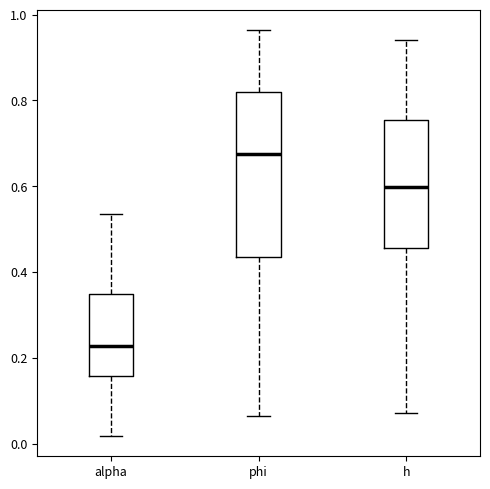

Where does the upper whisker of the box for phi end on the y-axis? The values are not printed on the chart, so give them approximately, as read against the axis.

0.96